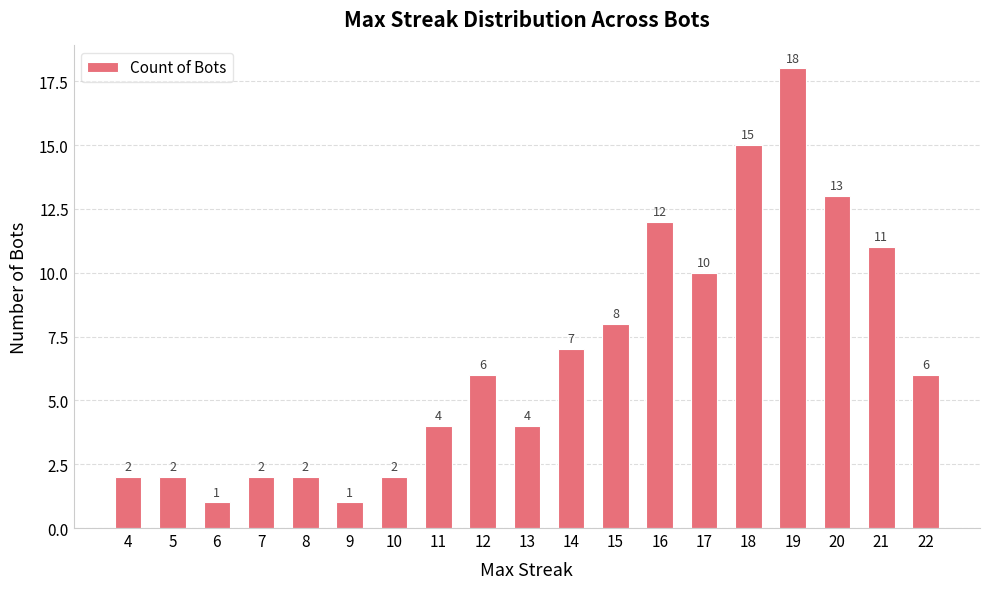

Which has a higher value, 7 or 12?

12